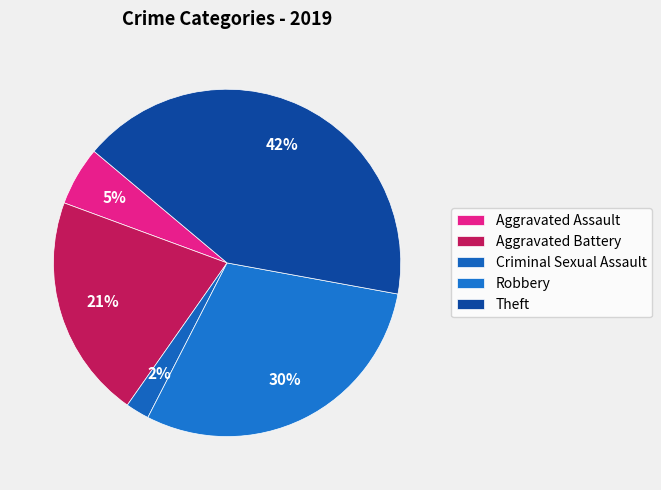

Between Criminal Sexual Assault and Aggravated Assault, which is larger?

Aggravated Assault